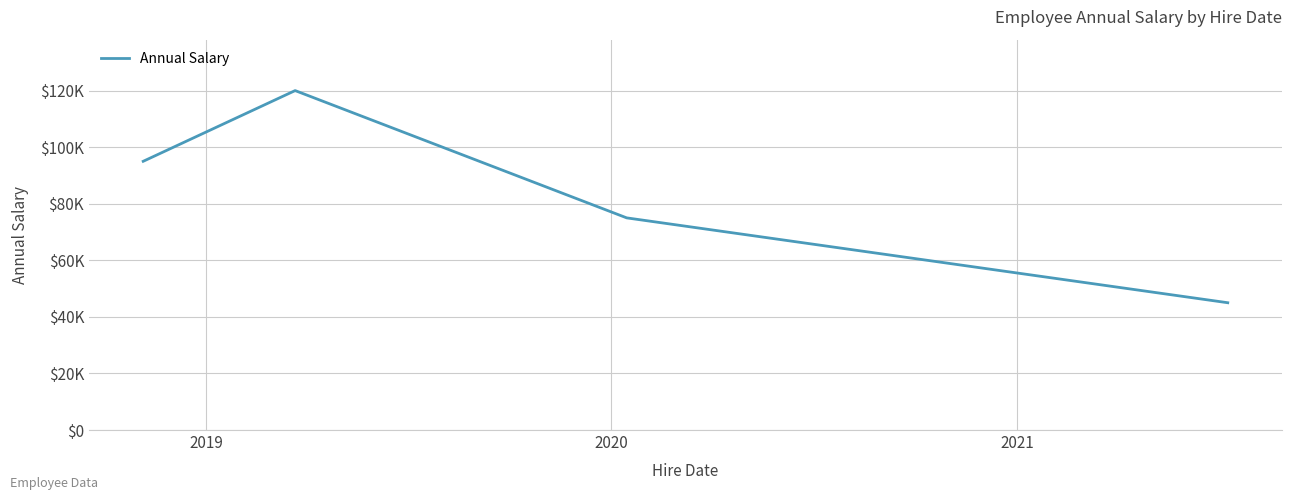

Does the chart have visible grid lines?

Yes